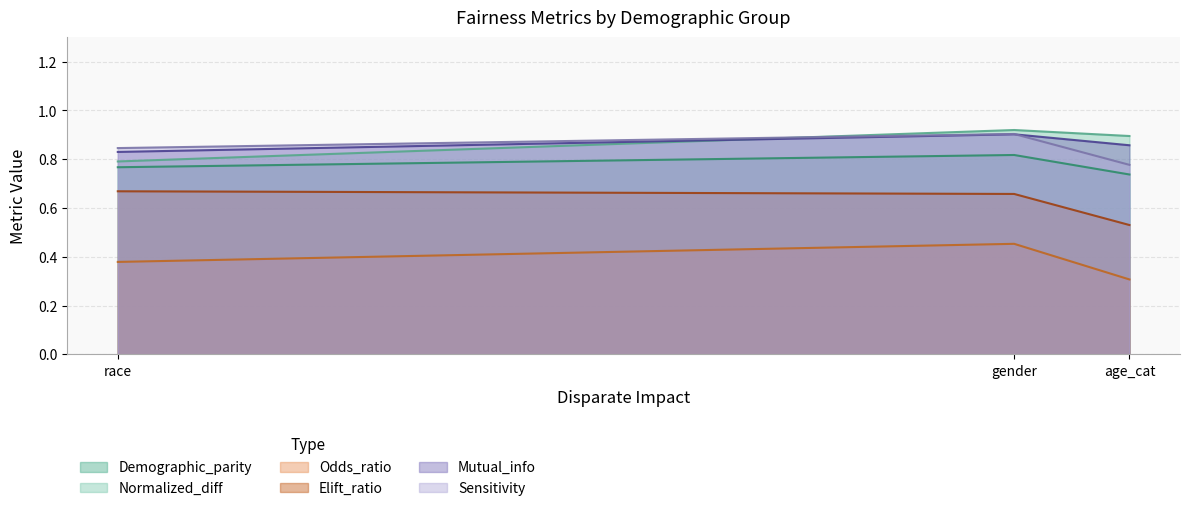

What is the spread (max minus min) of values at gender?

0.5